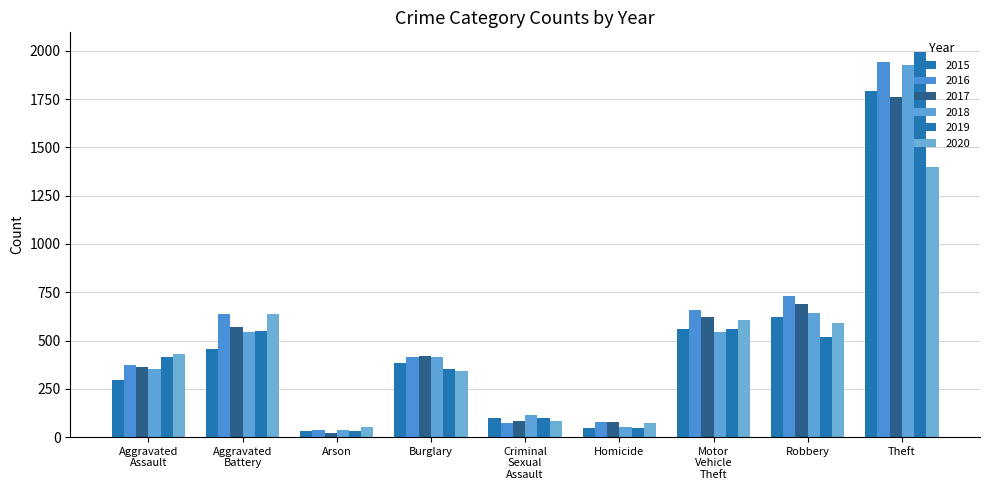

Is it true that 2020 equals 1400 at Theft?

True